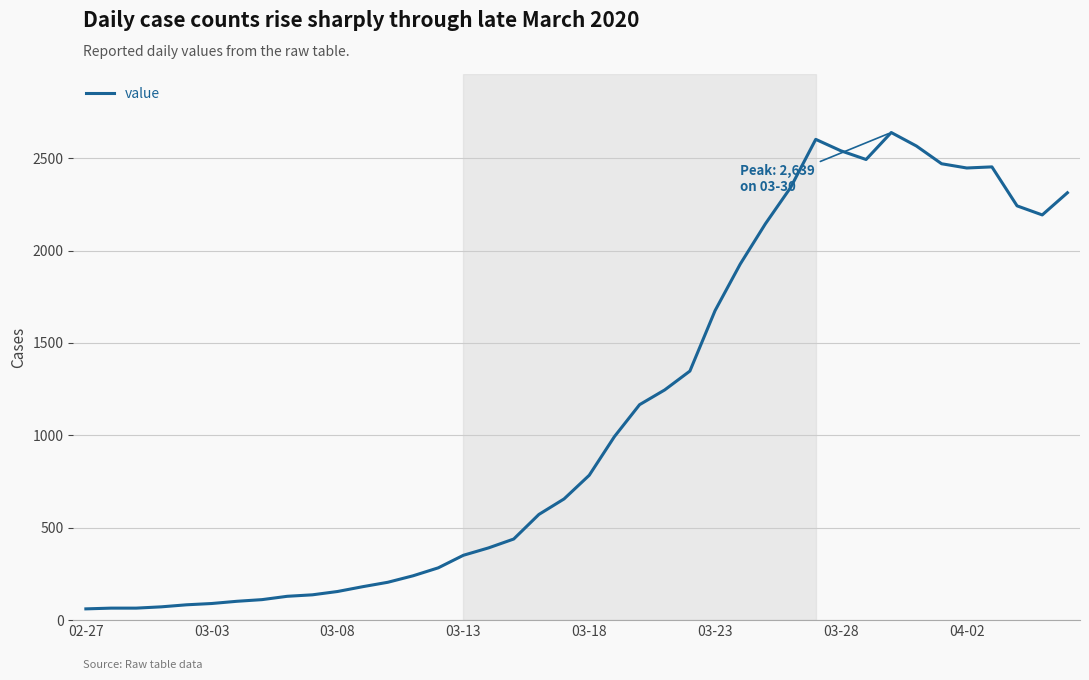

Is this an area chart (filled region under the line)?

No